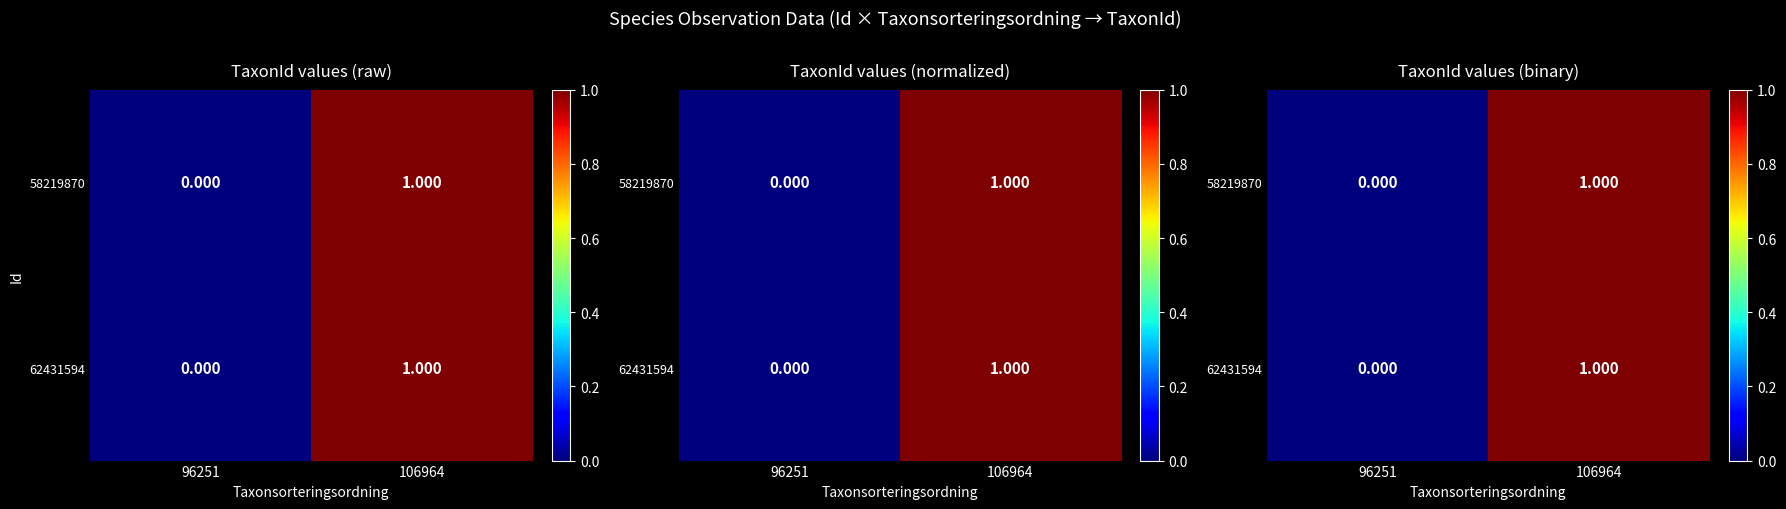

Is it true that 62431594 equals 1 at 106964?

True